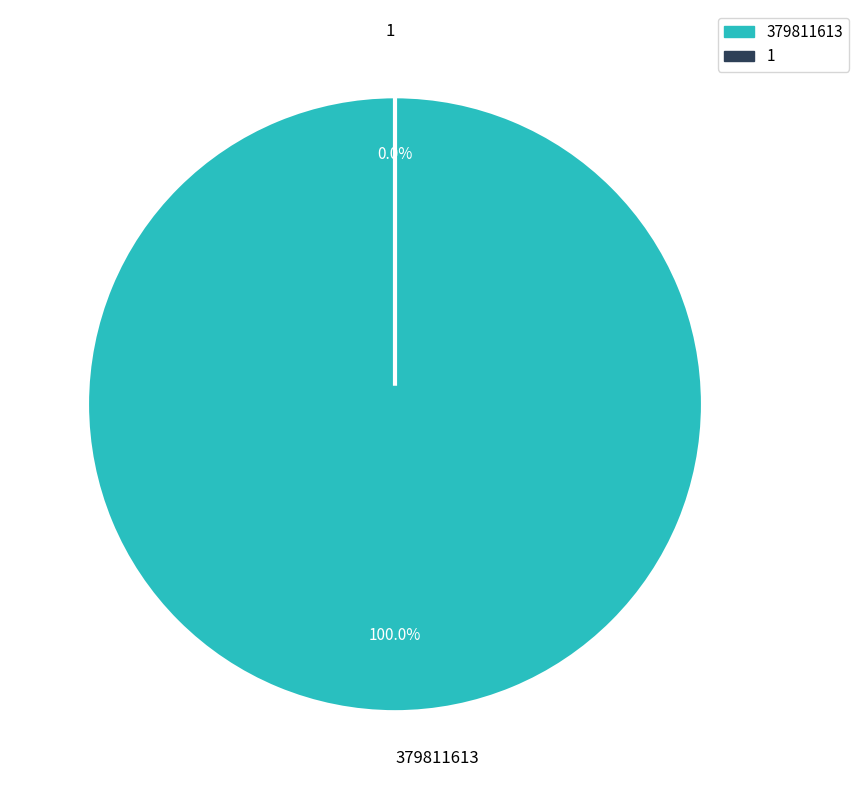

Which category accounts for the majority?

379811613